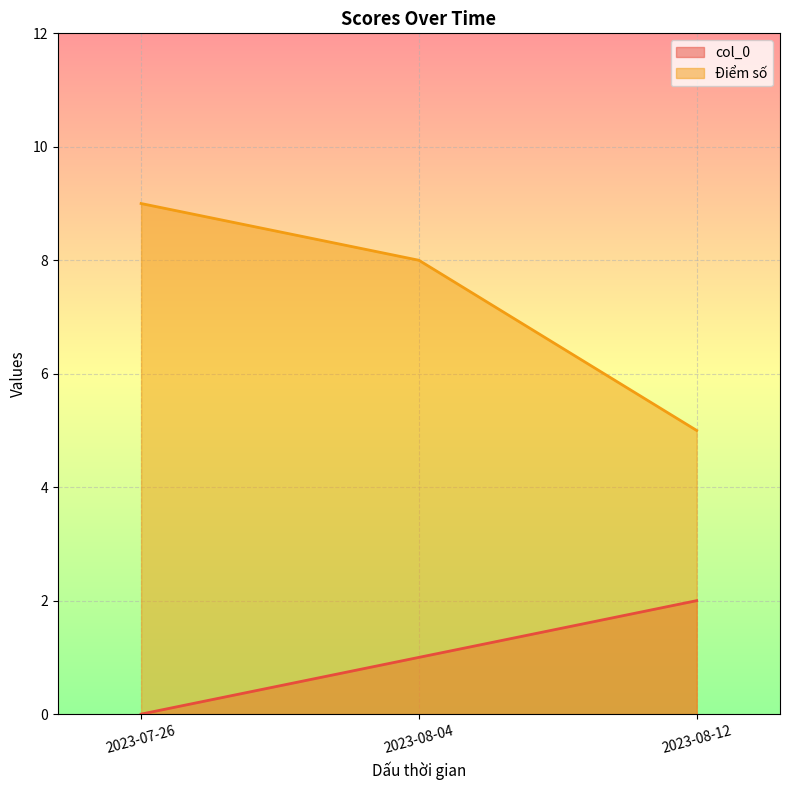

Rank the series by their maximum value, from lowest to highest.

col_0, Điểm số